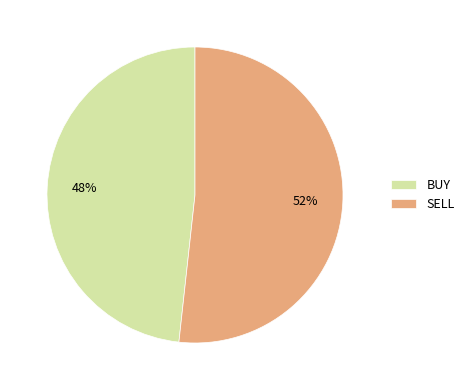

Is SELL the majority of the pie?

Yes